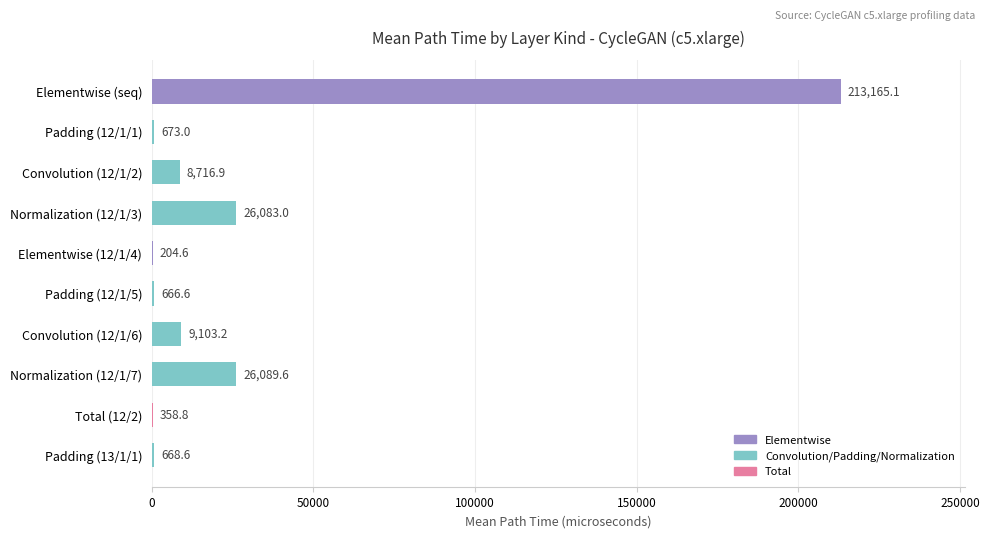

What is the approximate value at Elementwise (12/1/4)?

204.6